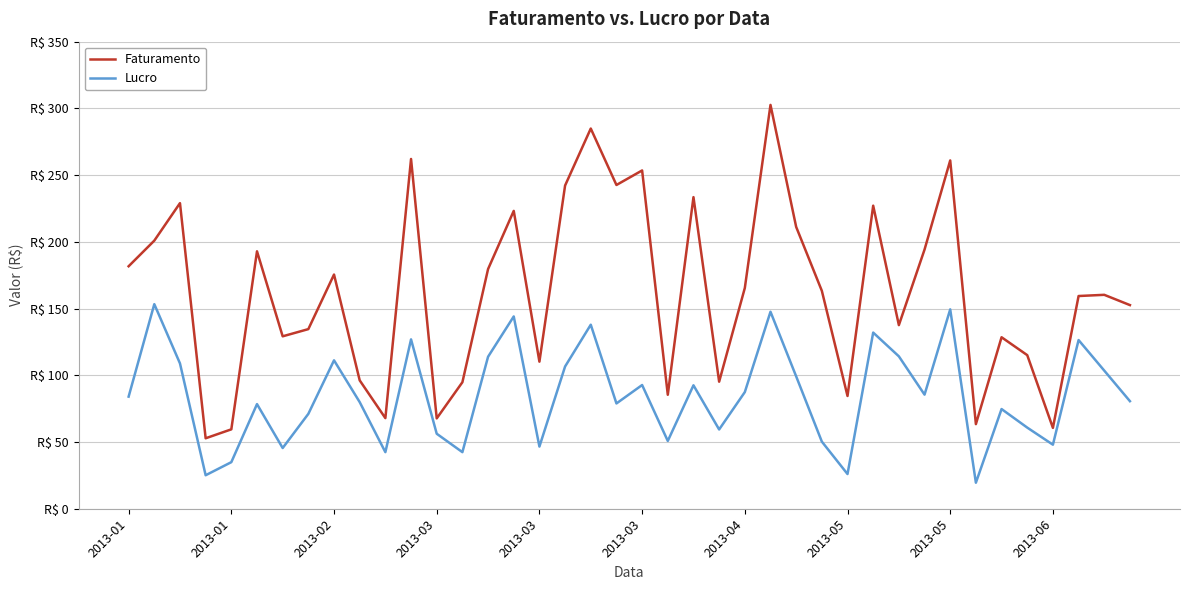

True or false: Lucro and Faturamento cross at least once.

False